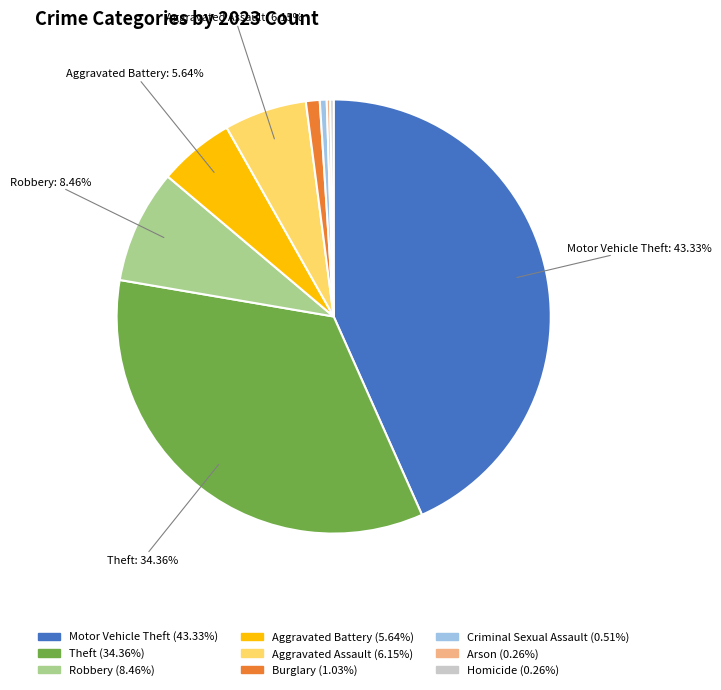

Is there a majority slice in this chart?

No